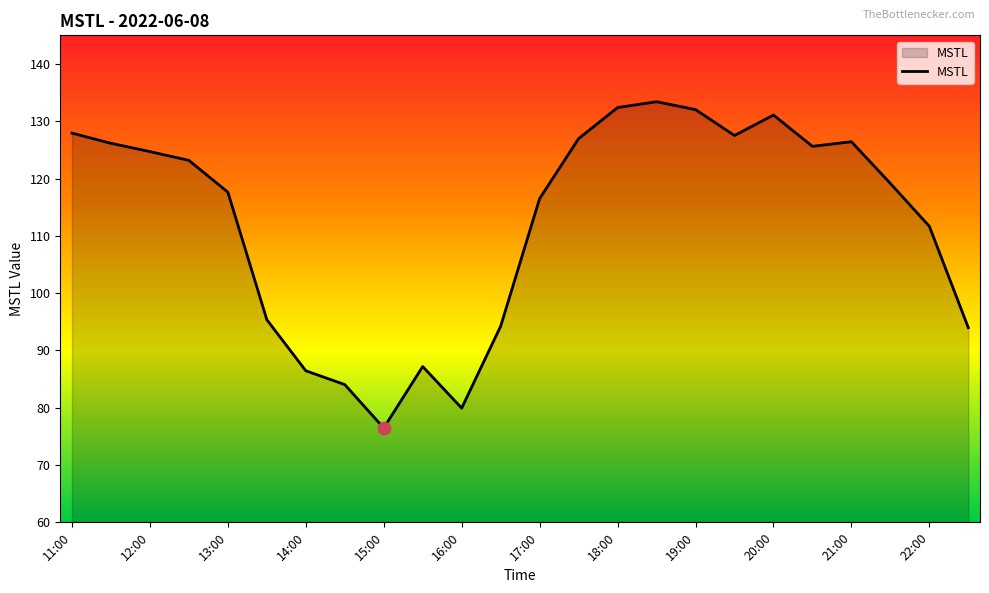

What is the smallest value displayed?

76.5